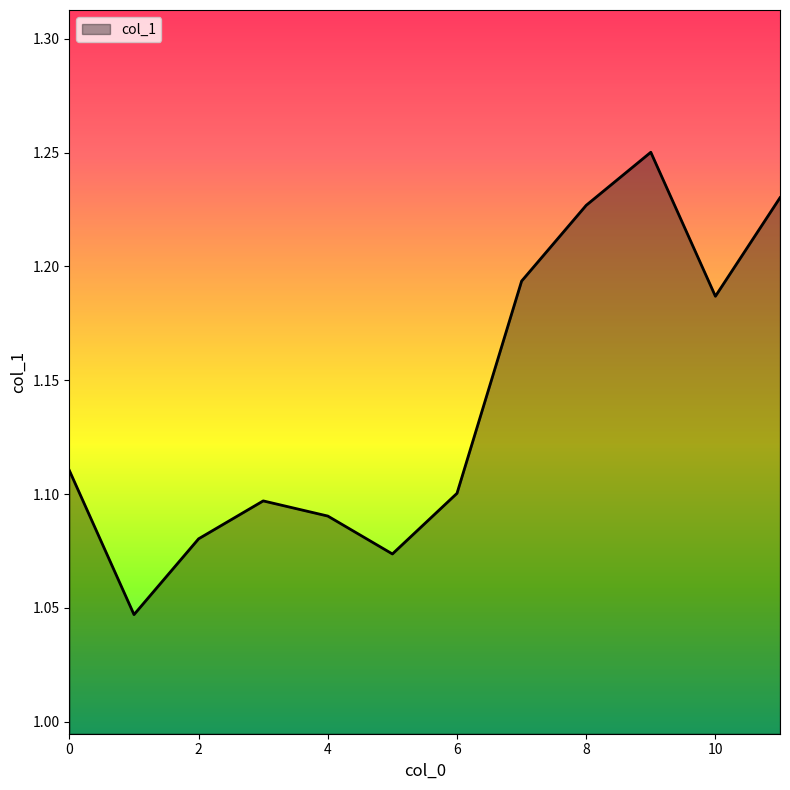

Reading right to left, what are all the values shown in this chart?

11=1.2	10=1.2	9=1.3	8=1.2	7=1.2	6=1.1	5=1.1	4=1.1	3=1.1	2=1.1	1=1.0	0=1.1